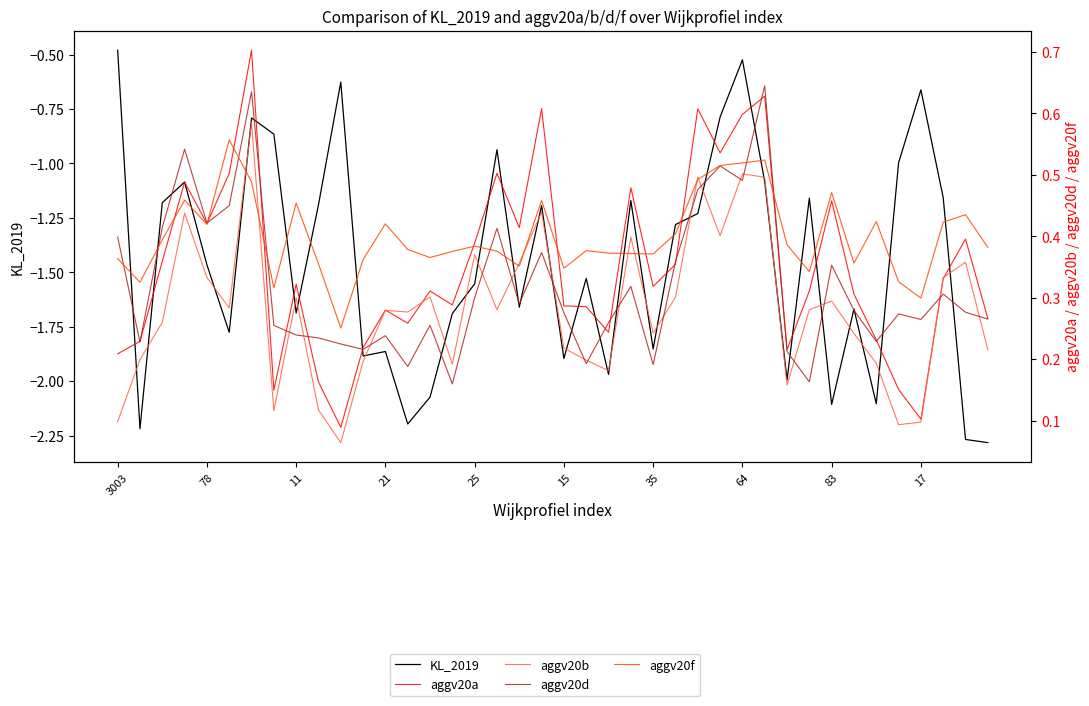

True or false: aggv20d has a value of 0.2 at 30.

True